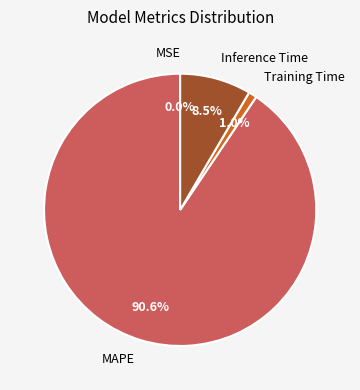

What is the largest slice in the pie chart?

MAPE